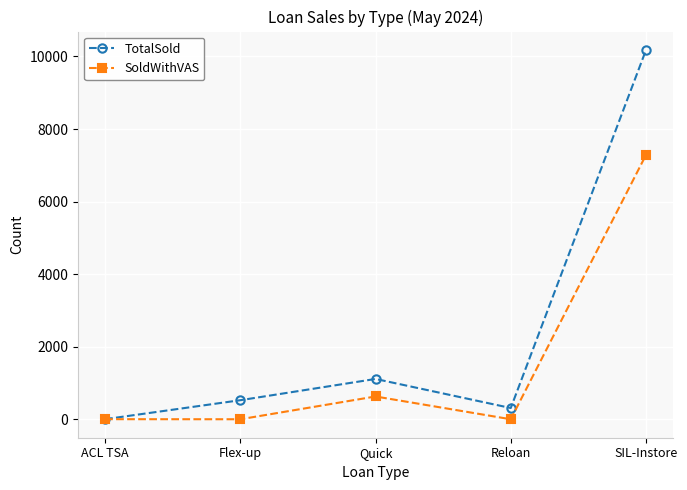

What is the sum of the TotalSold values at Flex-up and Reloan?

835